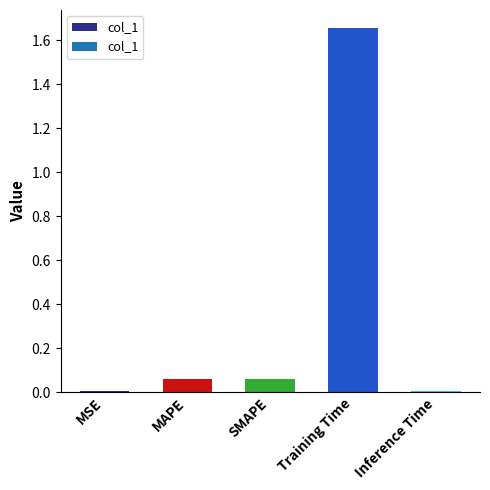

Which has a higher value, MSE or MAPE?

MAPE